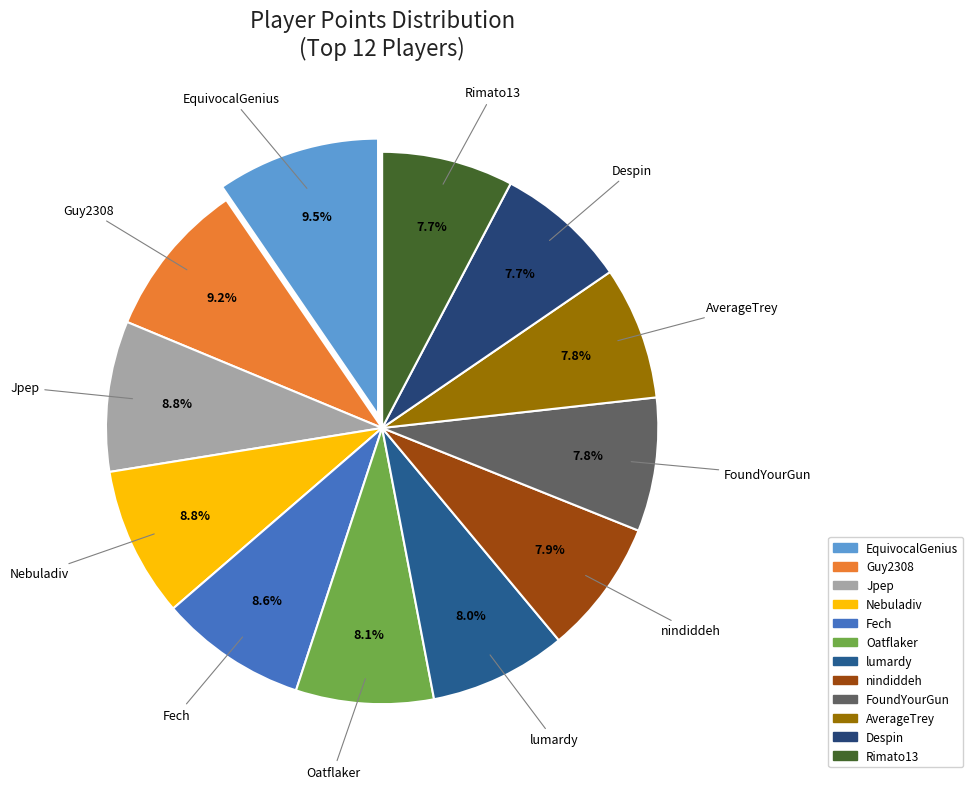

What is the ratio of the value at FoundYourGun to the value at AverageTrey?

1.0